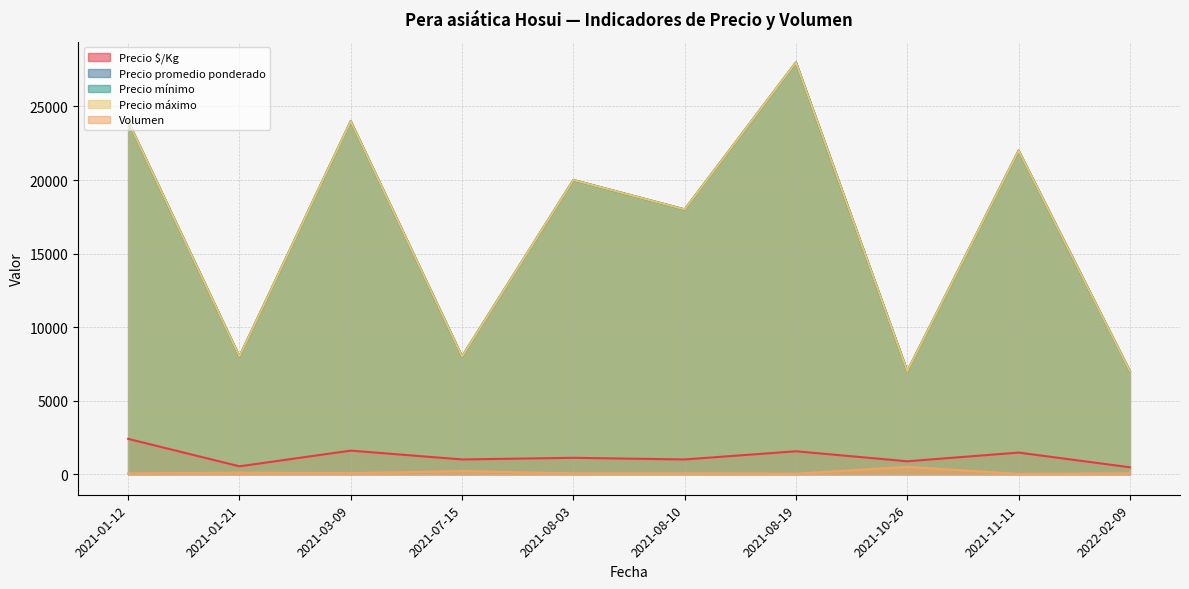

Which has a higher value, 2021-01-12 or 2021-01-21?

2021-01-12